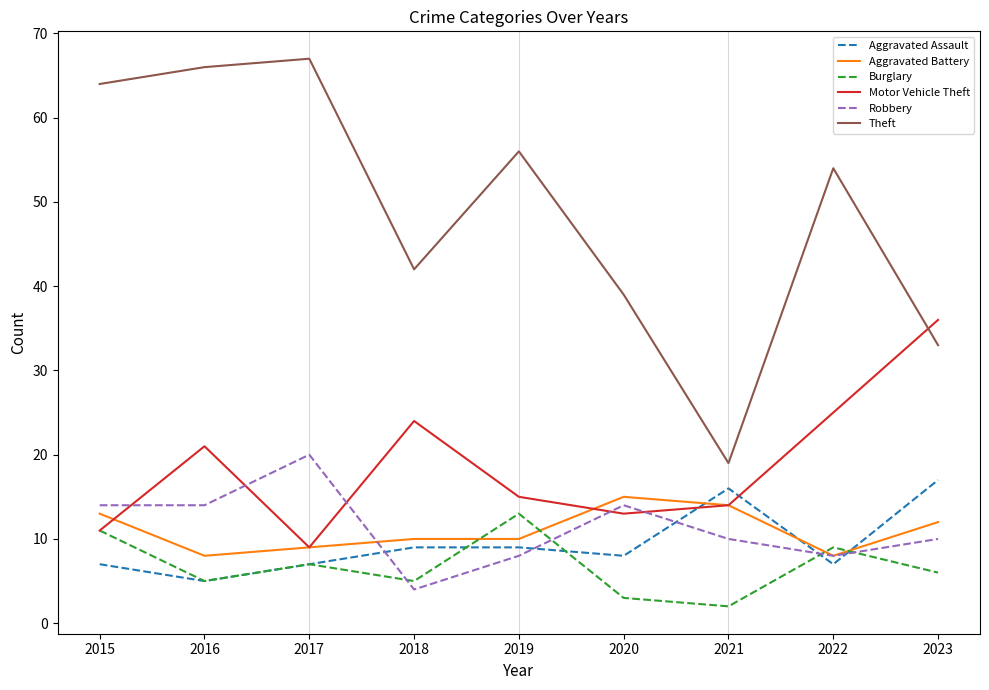

What is the sum of the Theft values at 2017 and 2015?

131